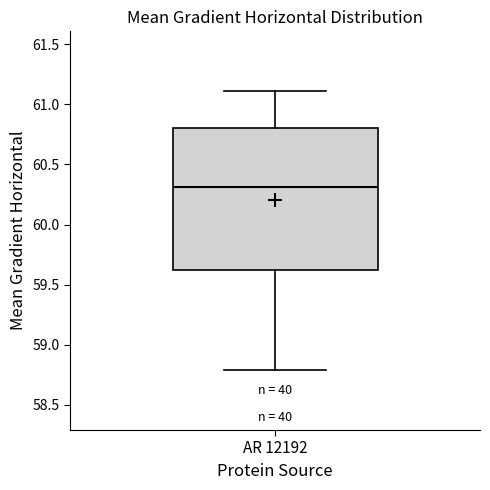

Where does the lower whisker of the box for AR 12192 end on the y-axis? The values are not printed on the chart, so give them approximately, as read against the axis.

58.8